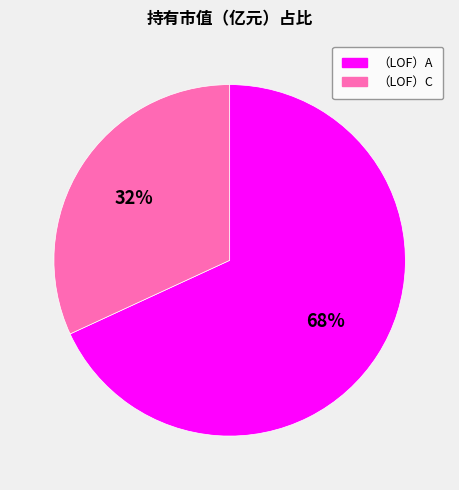

How many slices are in this pie chart?

2